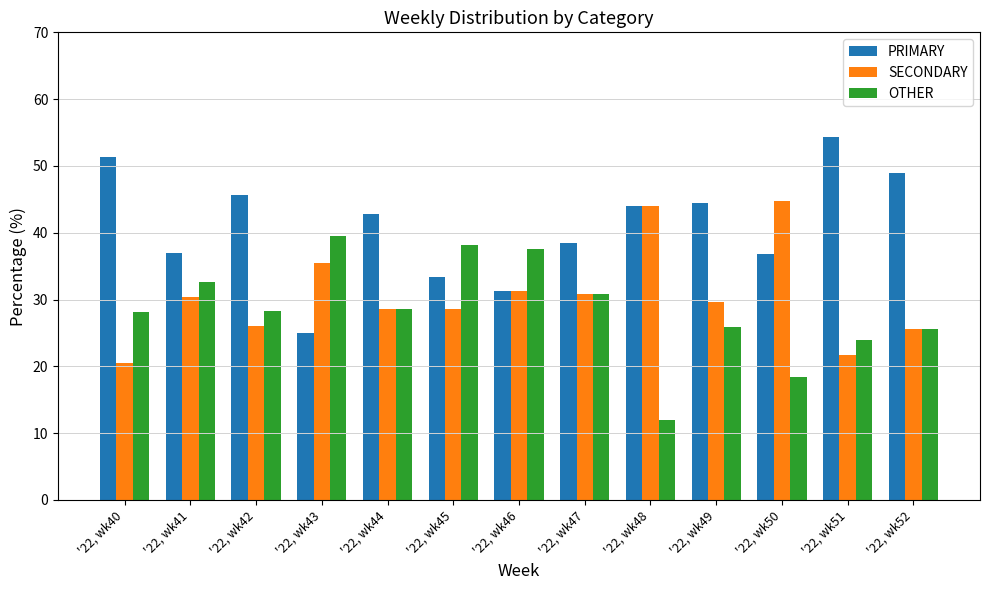

At which category does the chart reach its minimum across all series?

'22, wk48